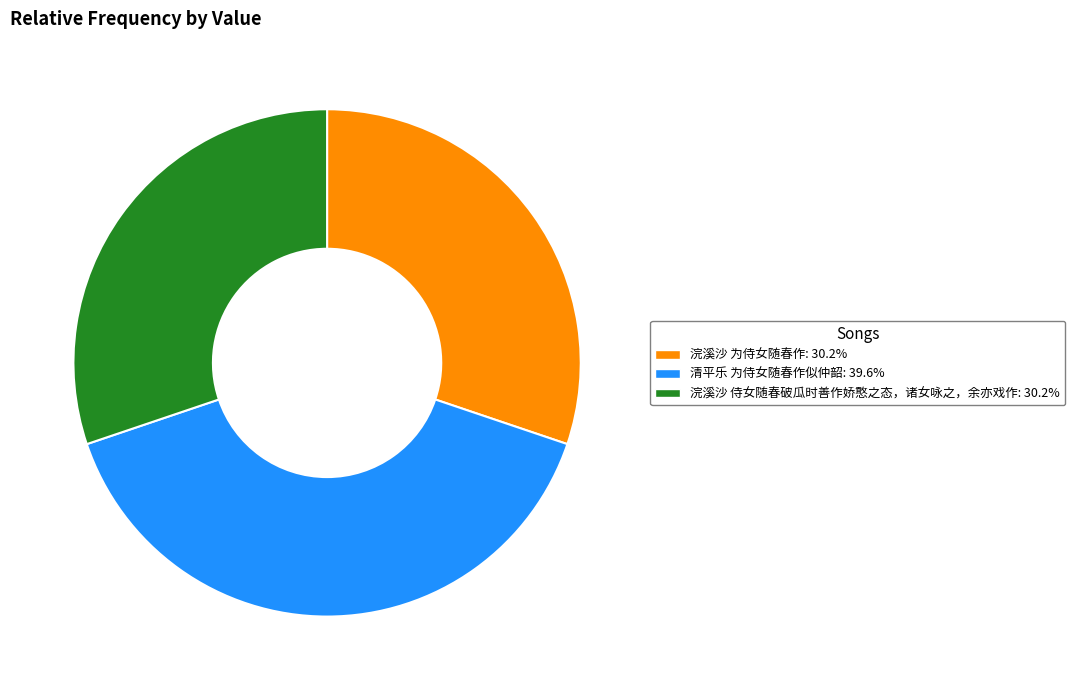

Is 浣溪沙 侍女随春破瓜时善作娇憨之态，诸女咏之，余亦戏作 the majority of the pie?

No